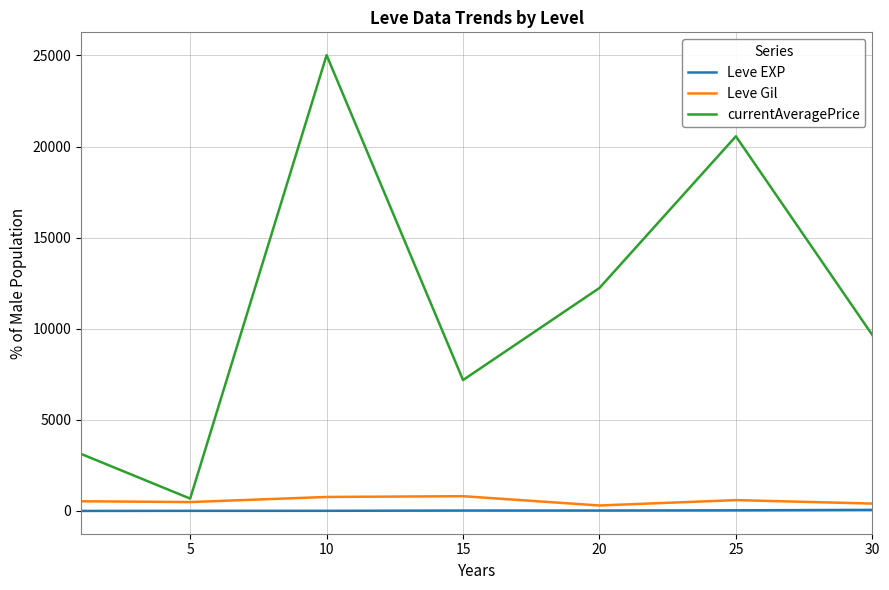

Which series has the largest total across all categories?

currentAveragePrice